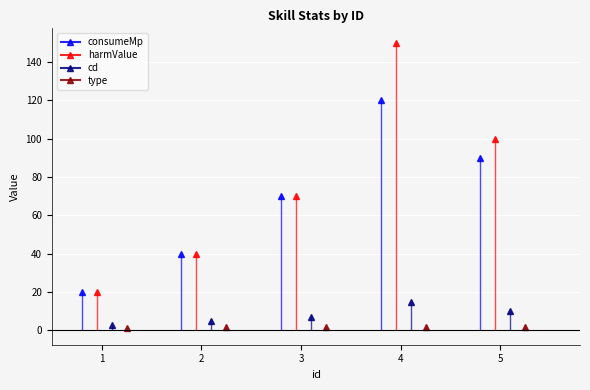

How many data points in cd are less than 7?

2